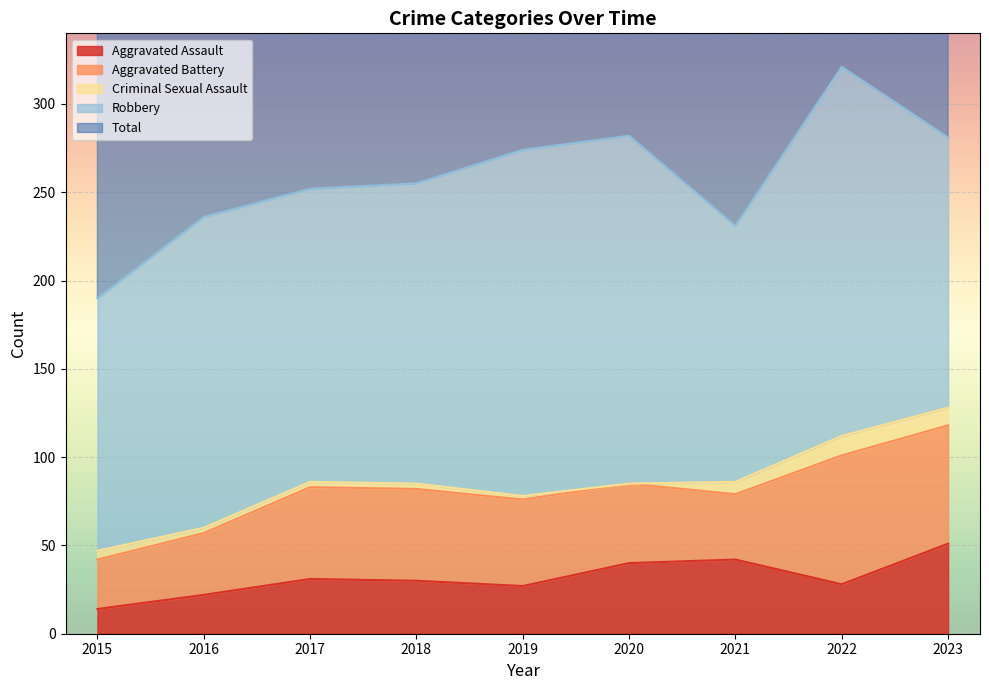

Rank the series by their maximum value, from lowest to highest.

Criminal Sexual Assault, Aggravated Assault, Aggravated Battery, Robbery, Total